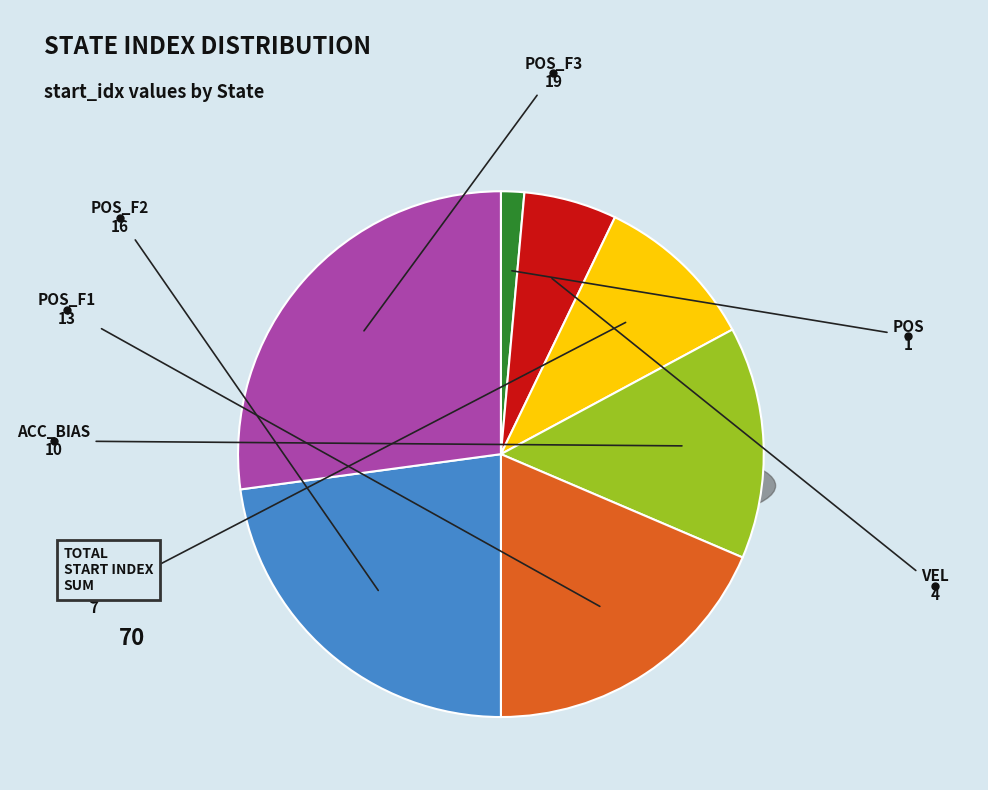

Does pos_f2 account for over 50% of the chart?

No